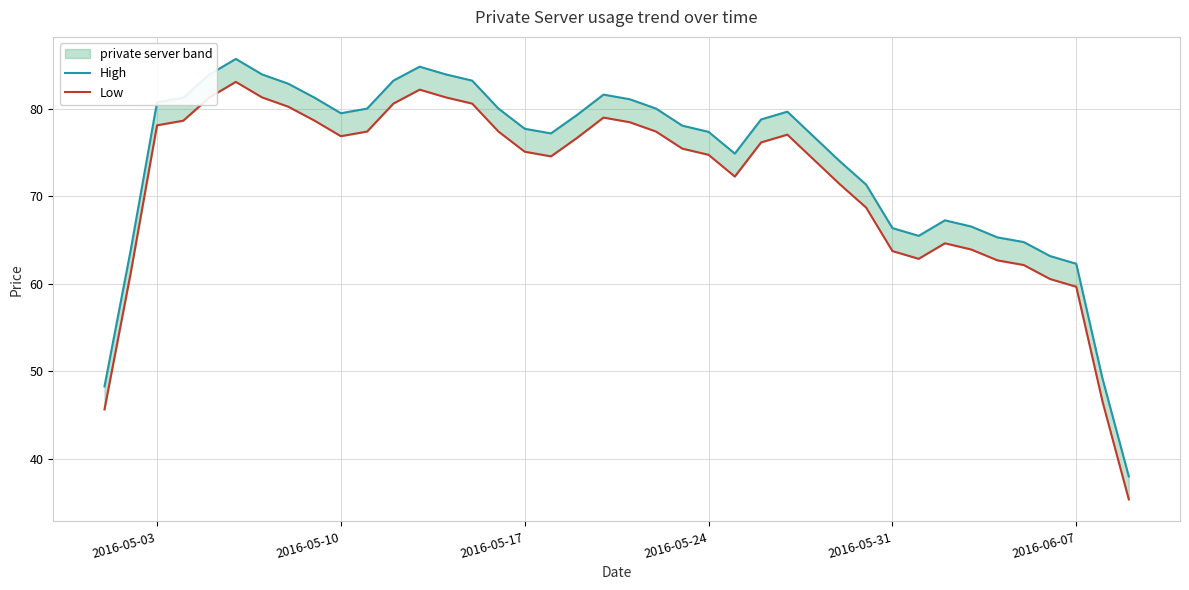

What is the minimum value shown in the chart?

35.4